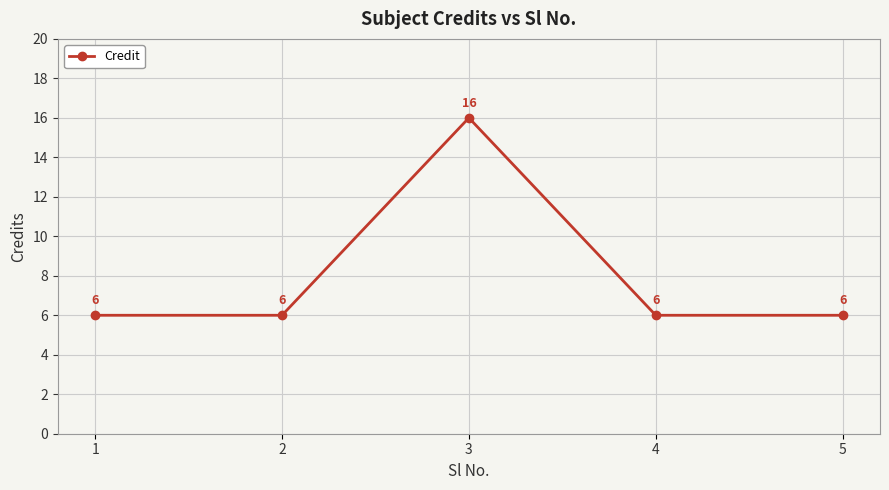

What is the value of the 3rd point from the left?

16